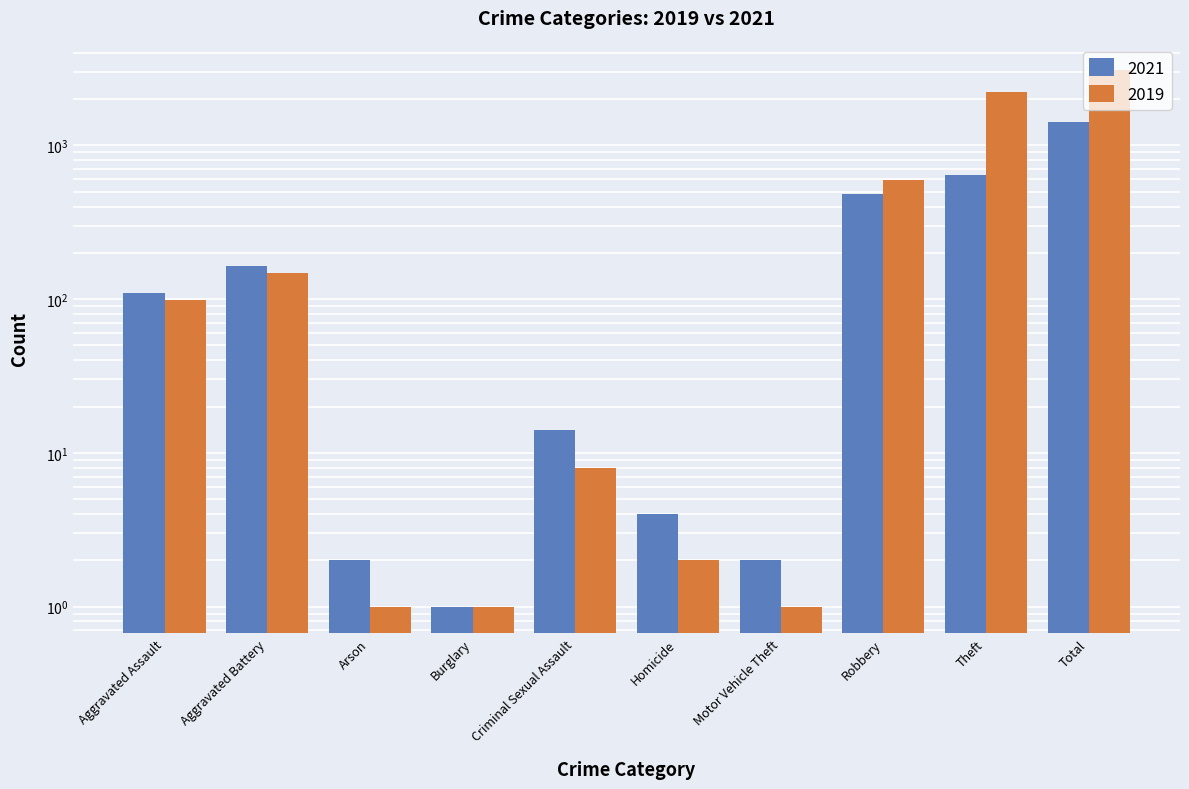

What is the label of the 8th bar from the right?

Arson